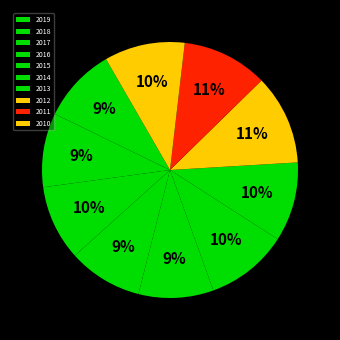

What is the largest slice in the pie chart?

2012